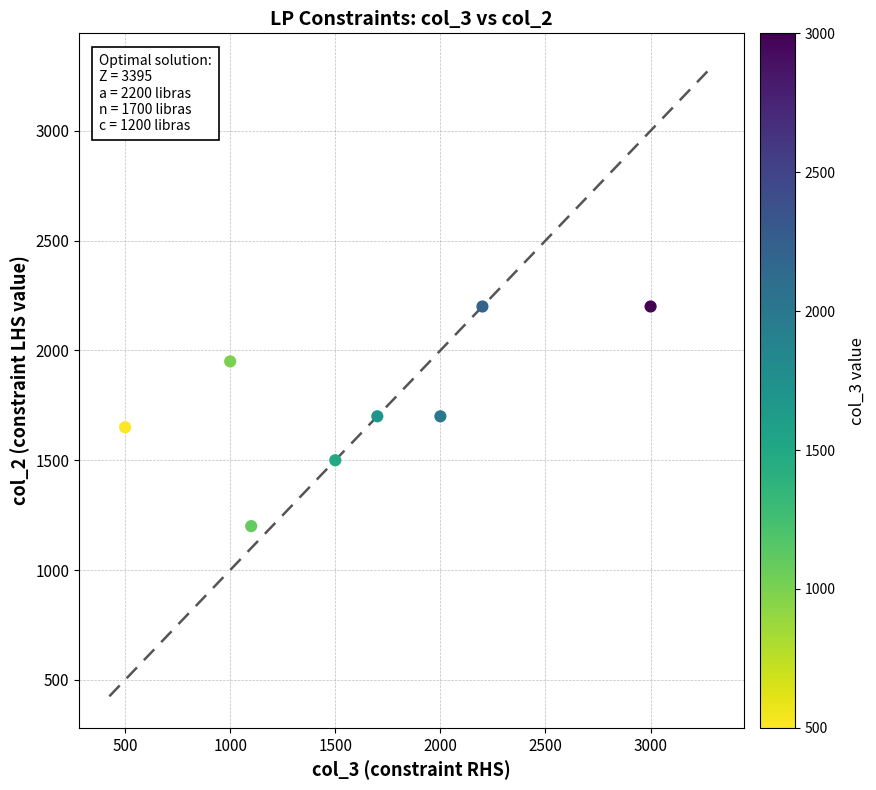

What is the average X value?

1625.0